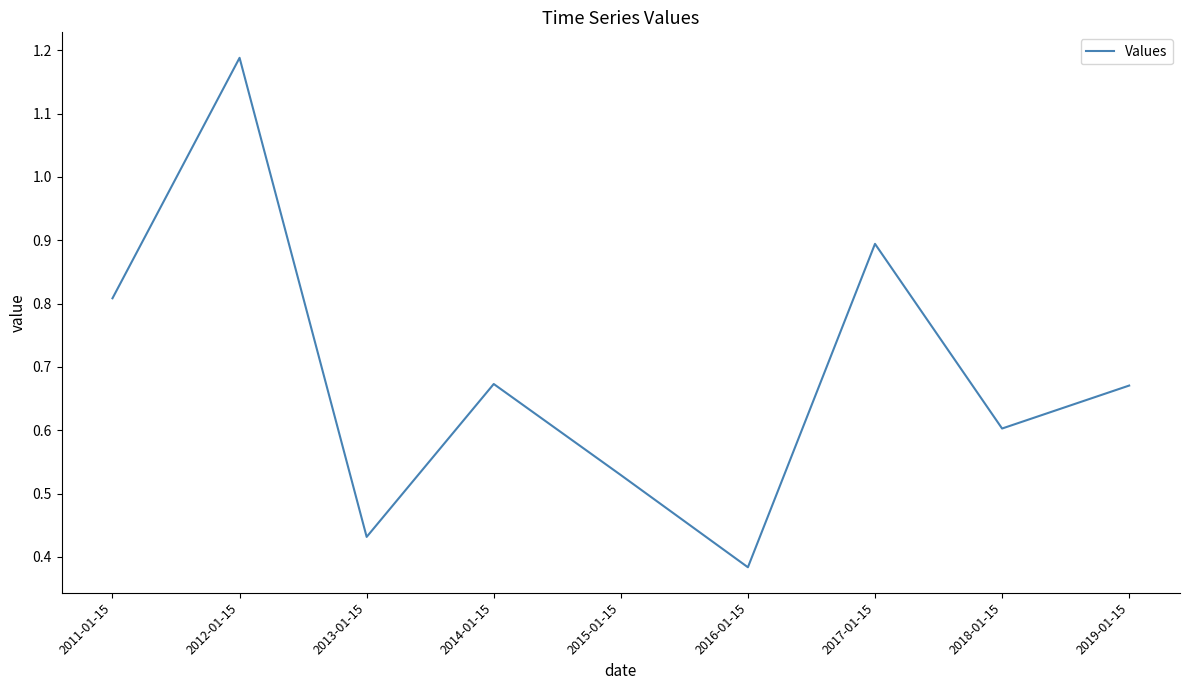

What position from the left is 2011-01-15?

1